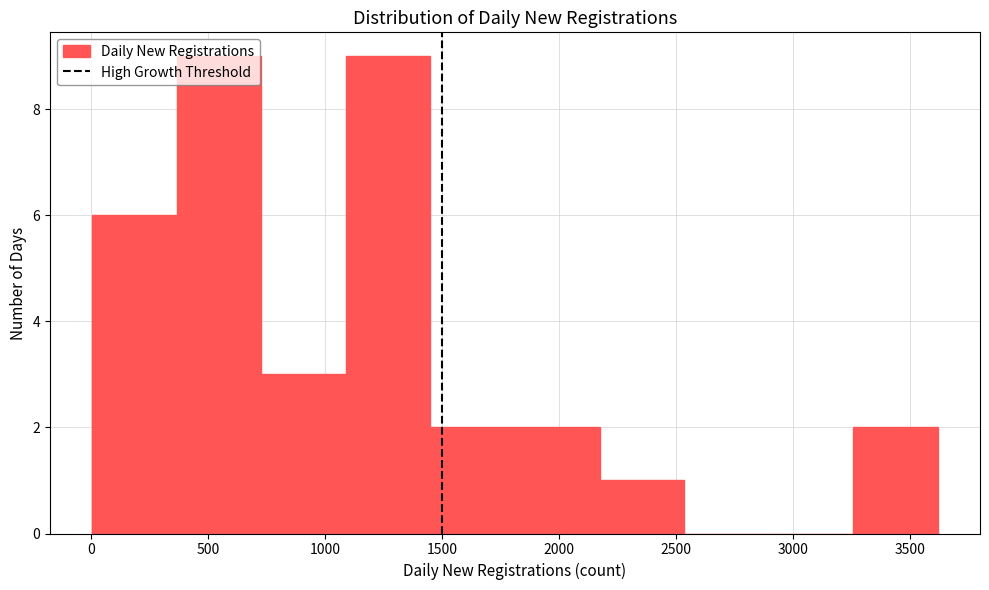

Reading left to right, list every bar in this chart as the range it spans on the x-axis followed by its height. Neither the bar edges nor the heights are printed on the chart, so give them approximately, as read against the axes.

0 to 350: 6
350 to 750: 9
750 to 1100: 3
1100 to 1450: 9
1450 to 1800: 2
1800 to 2150: 2
2150 to 2550: 1
2550 to 2900: 0
2900 to 3250: 0
3250 to 3600: 2